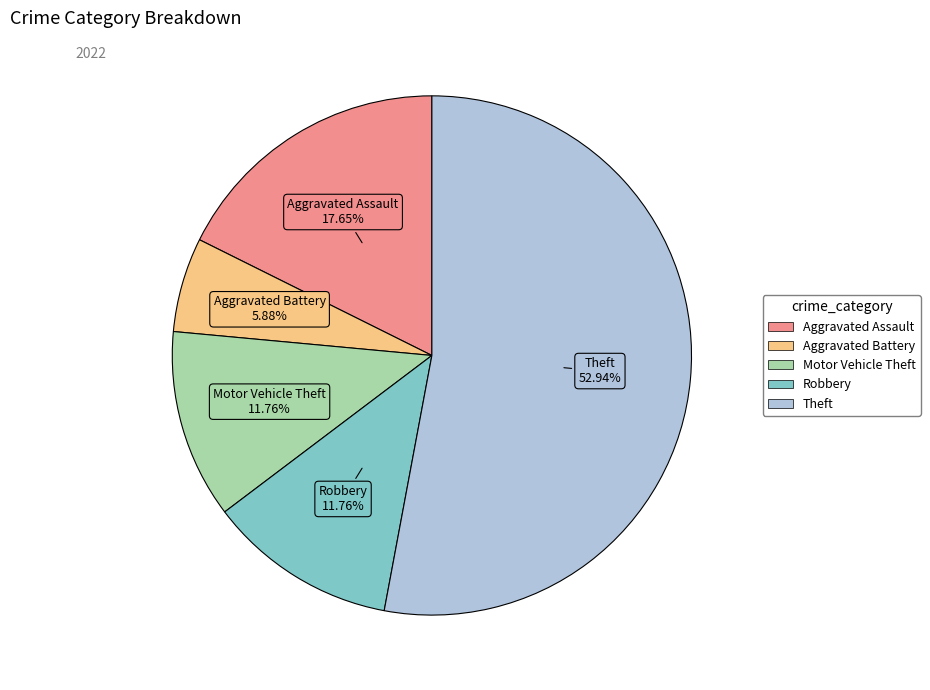

Combined, what portion of the pie is Aggravated Battery and Aggravated Assault?

23.5%